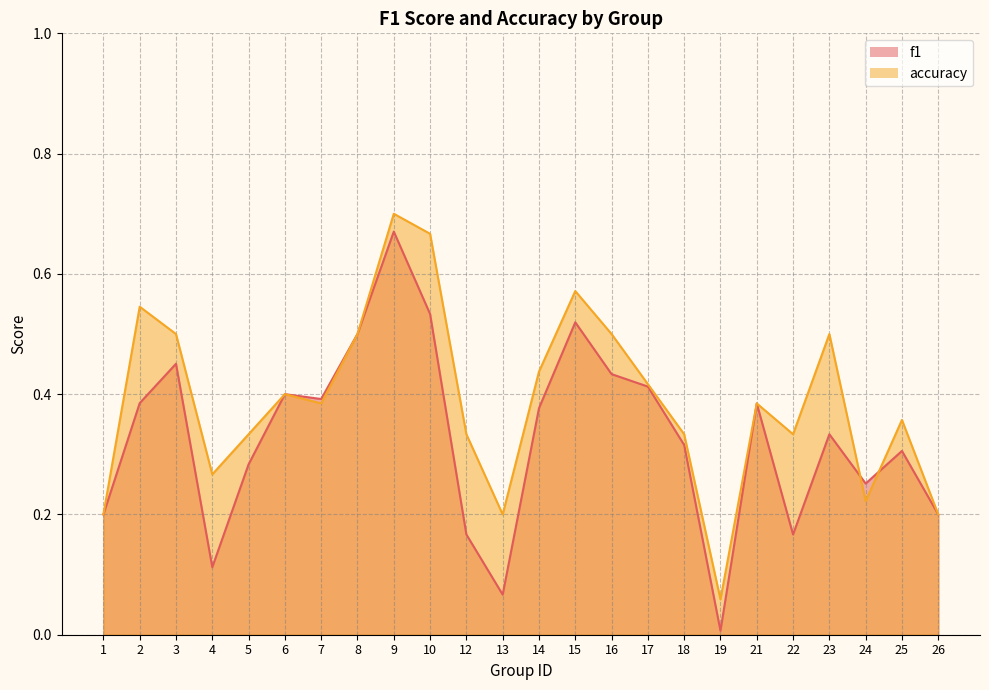

What is the value of the accuracy point at the 3rd from the left?

0.5